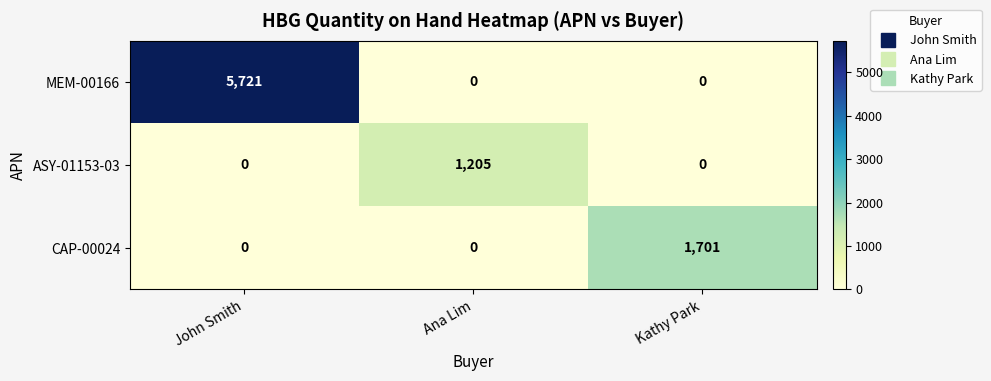

List the series in order of their peak value, highest first.

MEM-00166, CAP-00024, ASY-01153-03